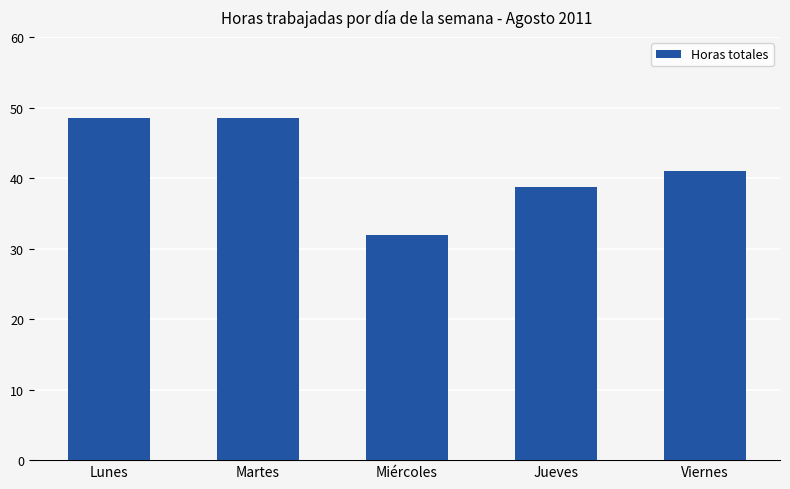

Which label corresponds to the smallest value in the chart?

Miércoles